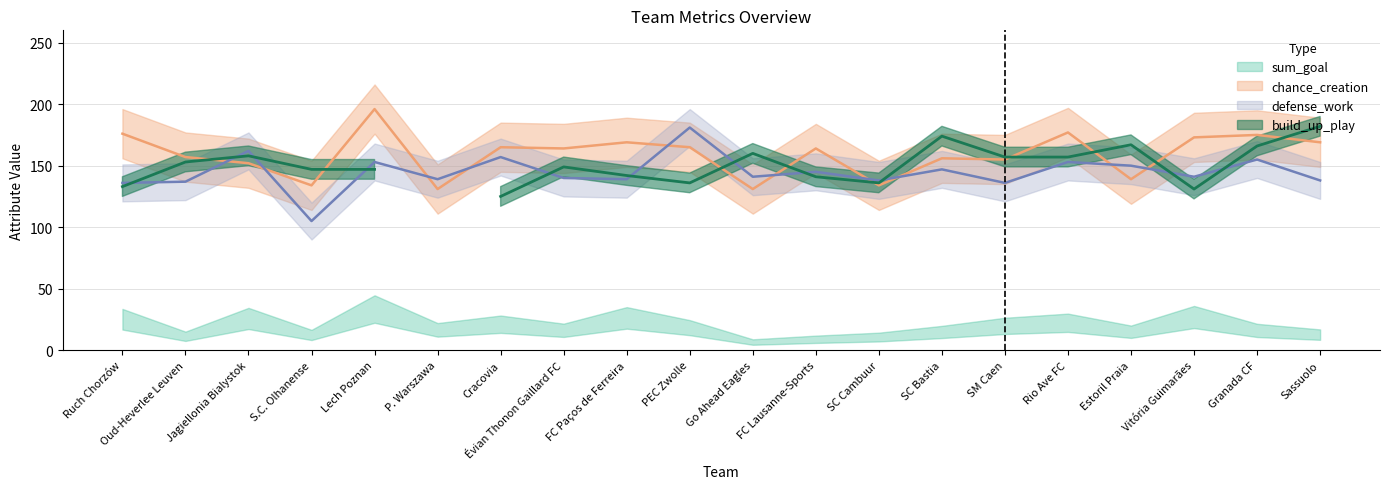

At how many categories does at least one series exceed 155?

14